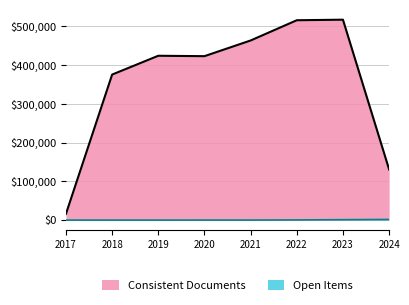

What is the maximum value shown in the chart?

517254